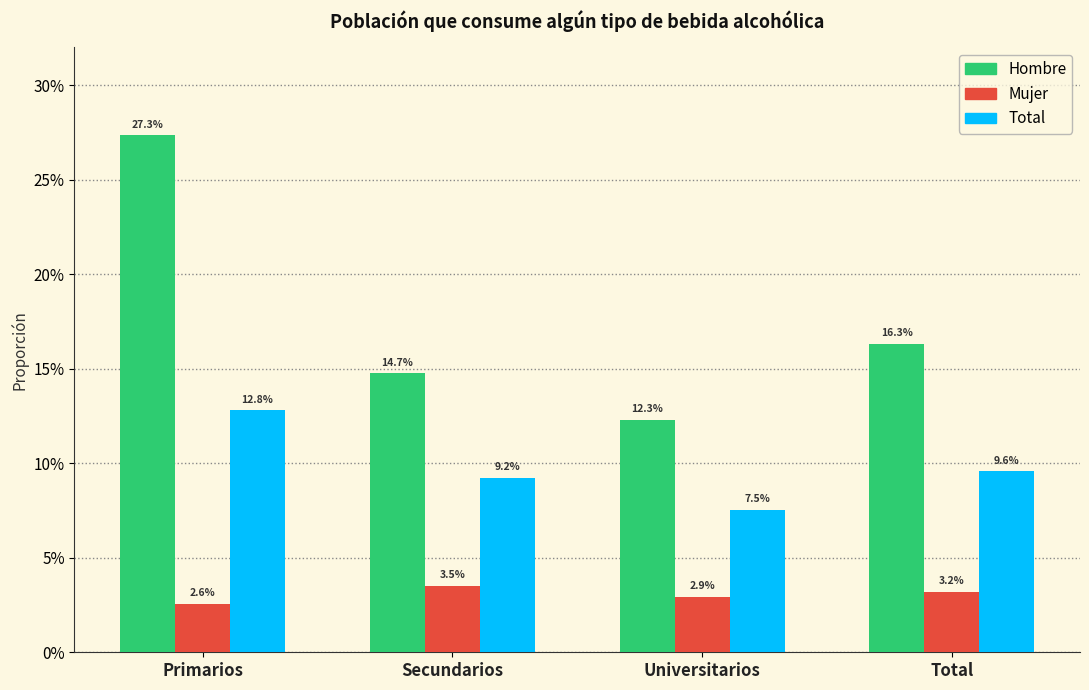

What is the minimum value for Total?

0.1